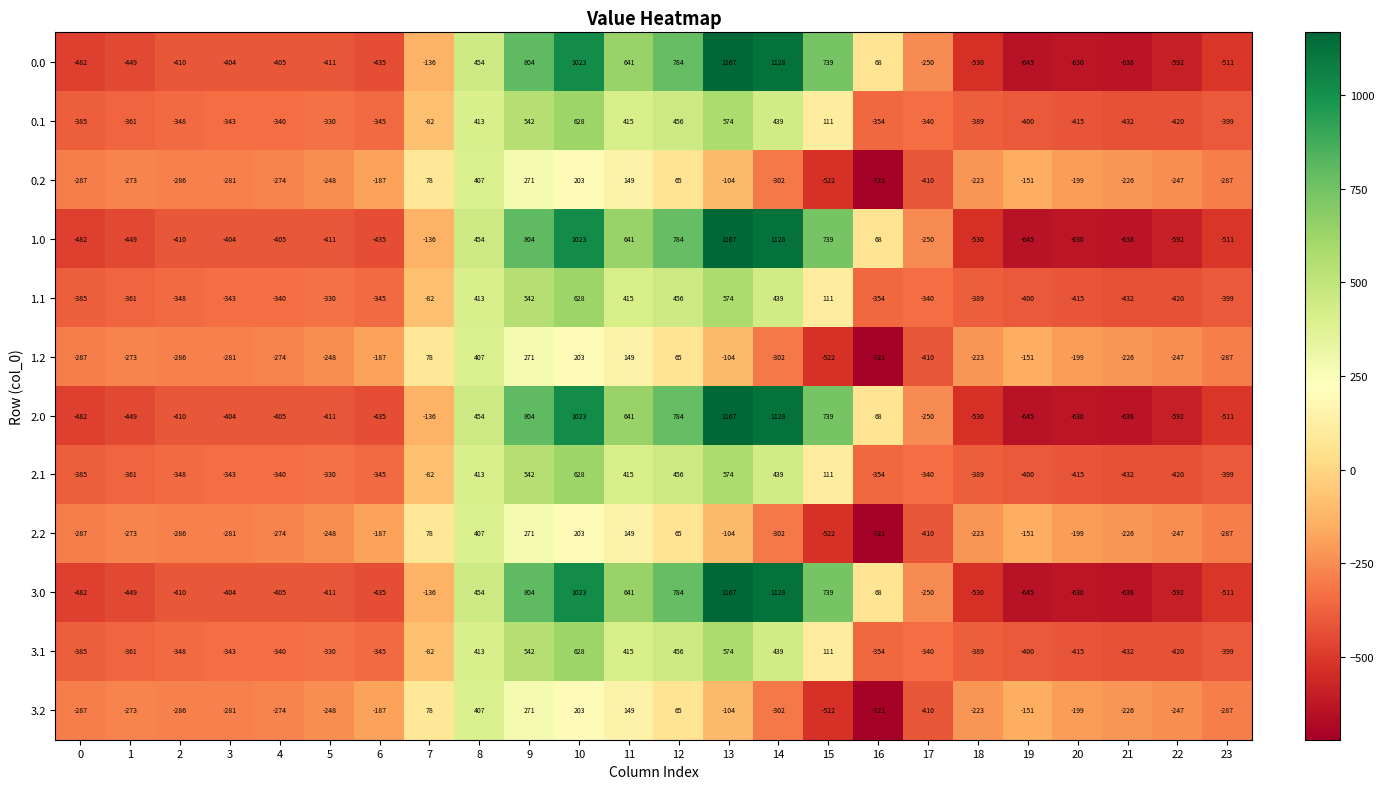

At which label is 0.1 closest to 98?

15